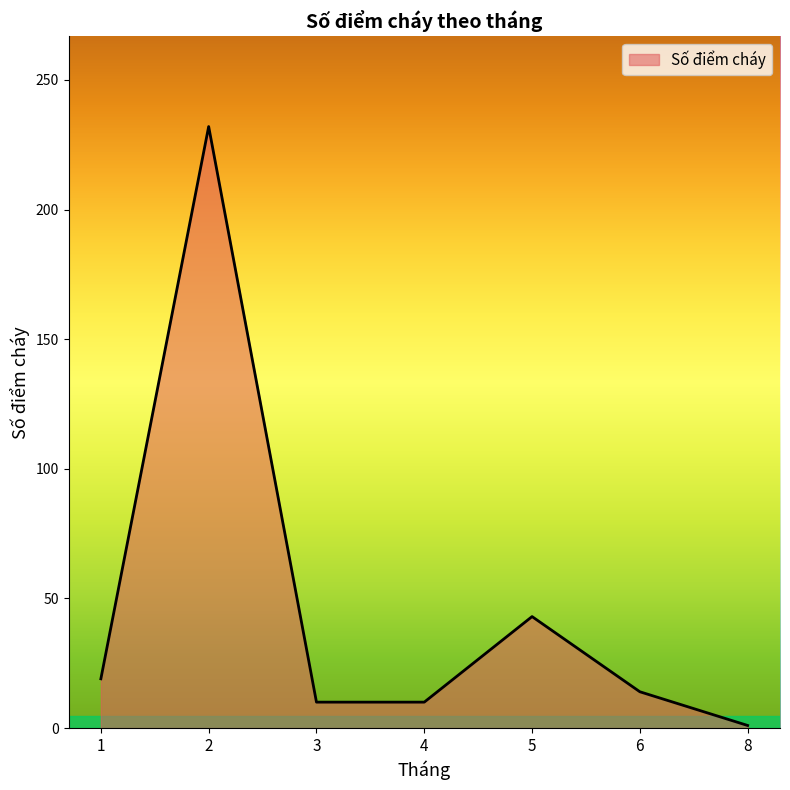

What is the difference between the maximum and minimum values?

231